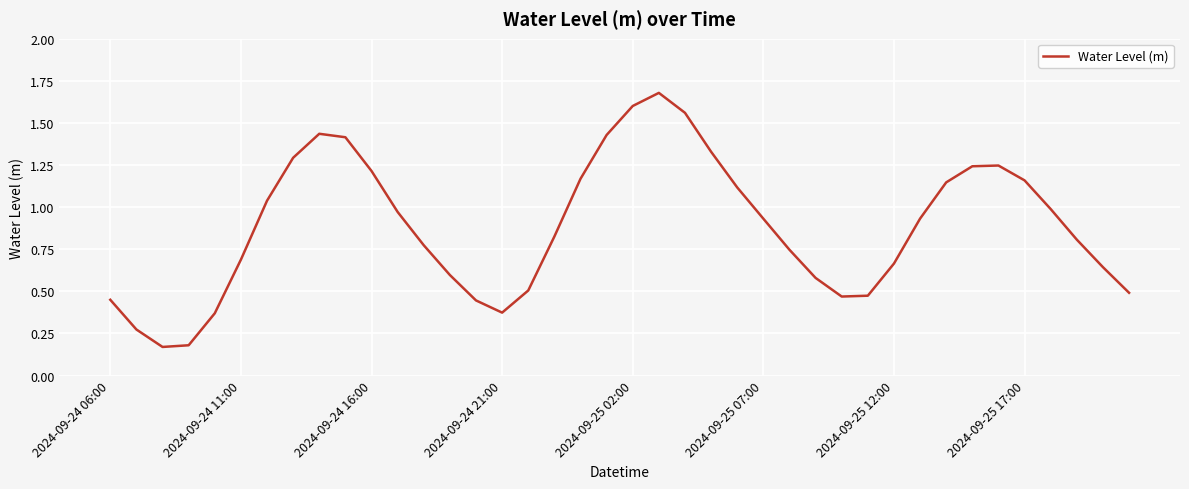

What is the difference between the maximum and minimum values?

1.5